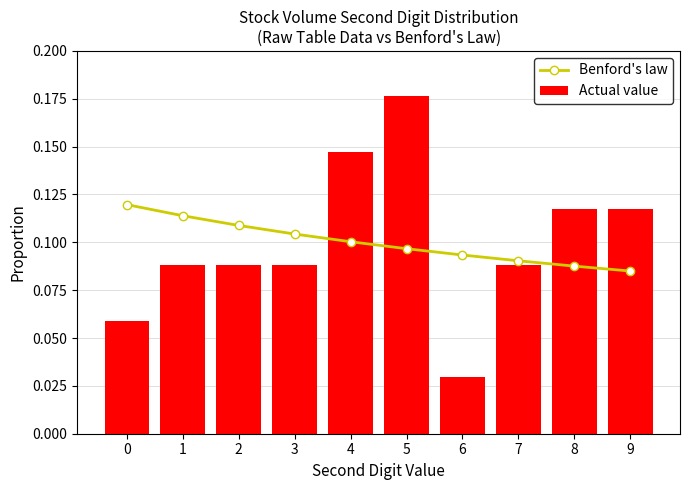

Which series changed the most between 1 and 4?

Actual value